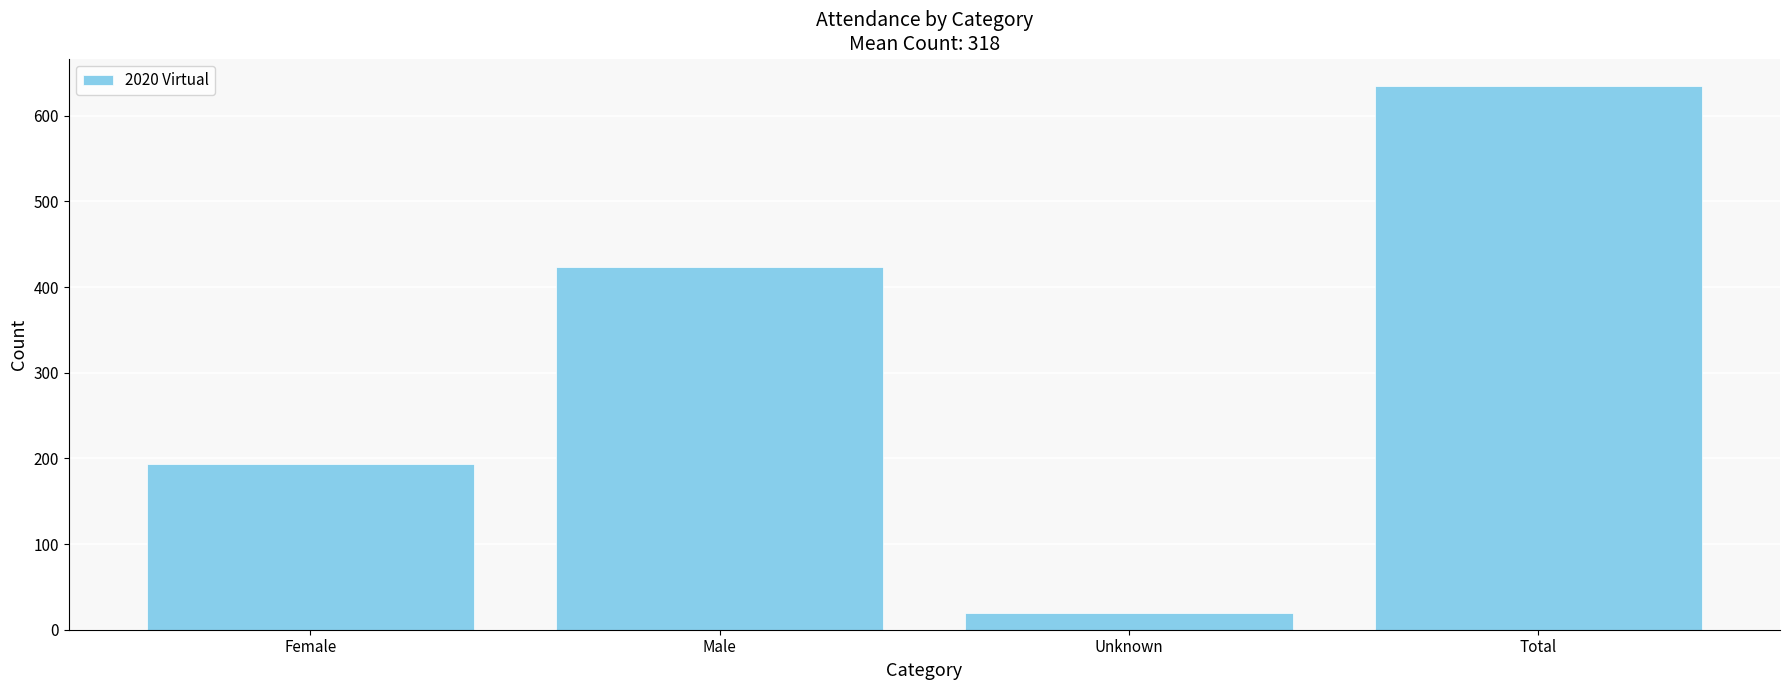

Approximately how many times larger is the value at Female compared to Total?

0.3